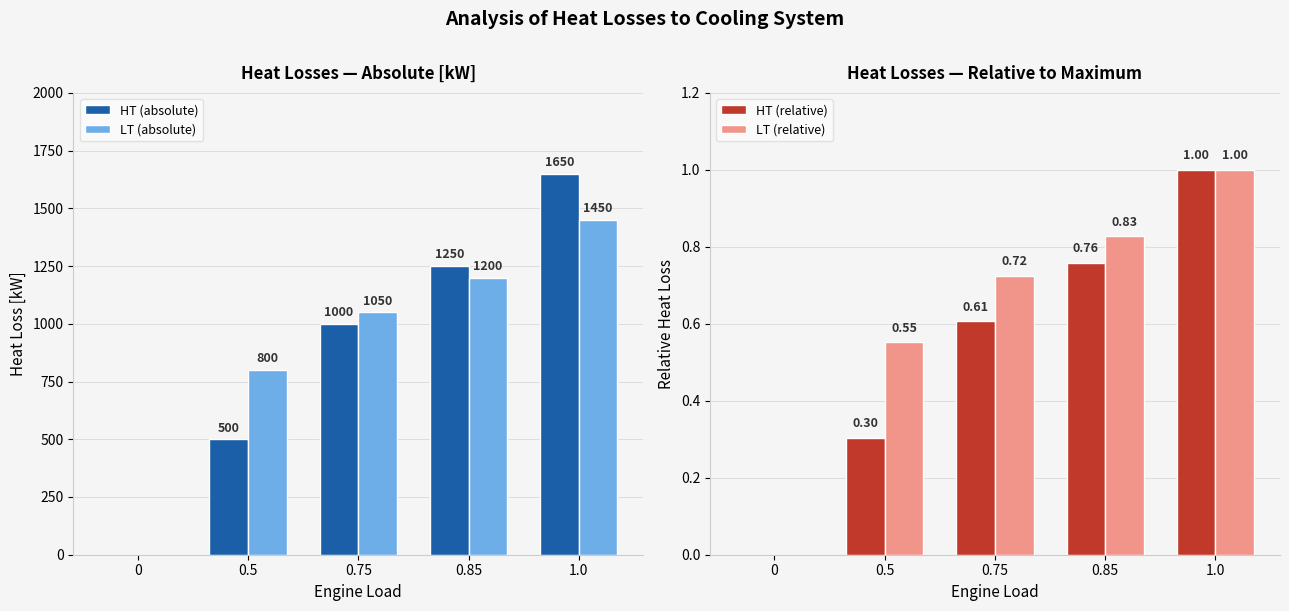

What value does the HT (relative) series have at 0.5?

0.3